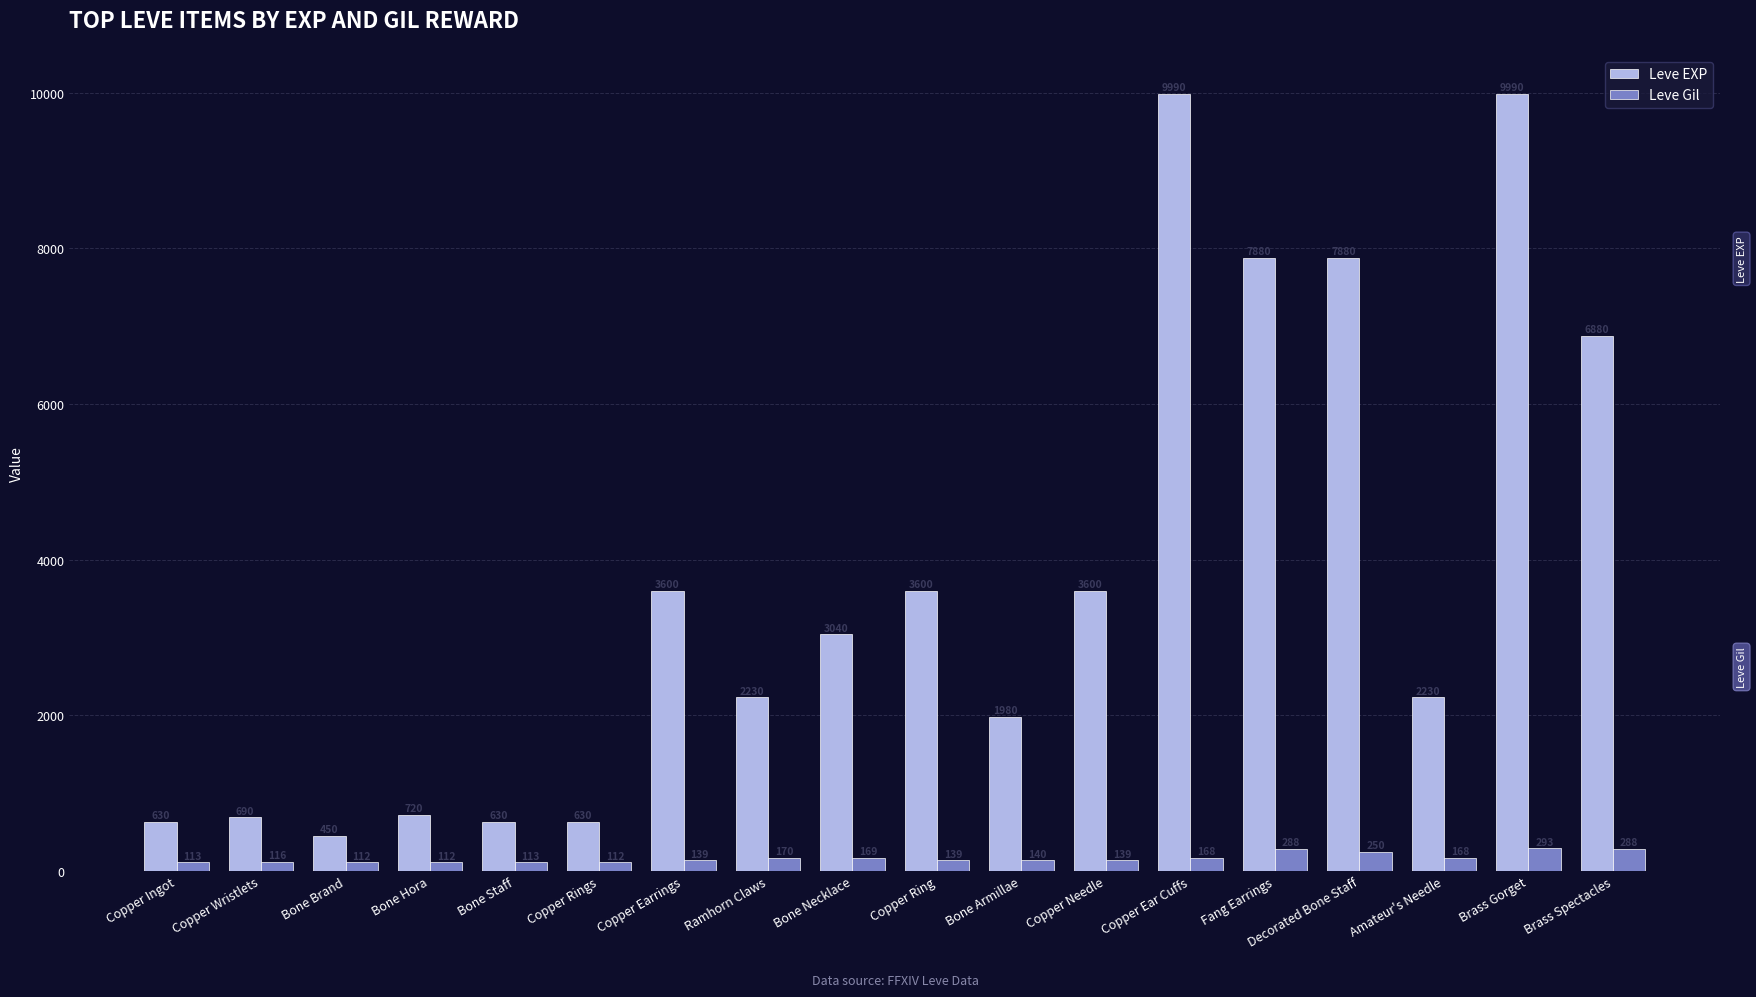

What is the sum of all Leve Gil values?

3029